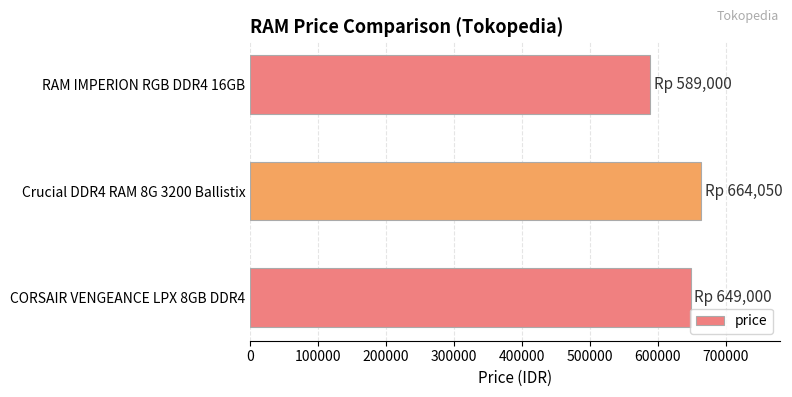

How many distinct data groups are displayed?

1